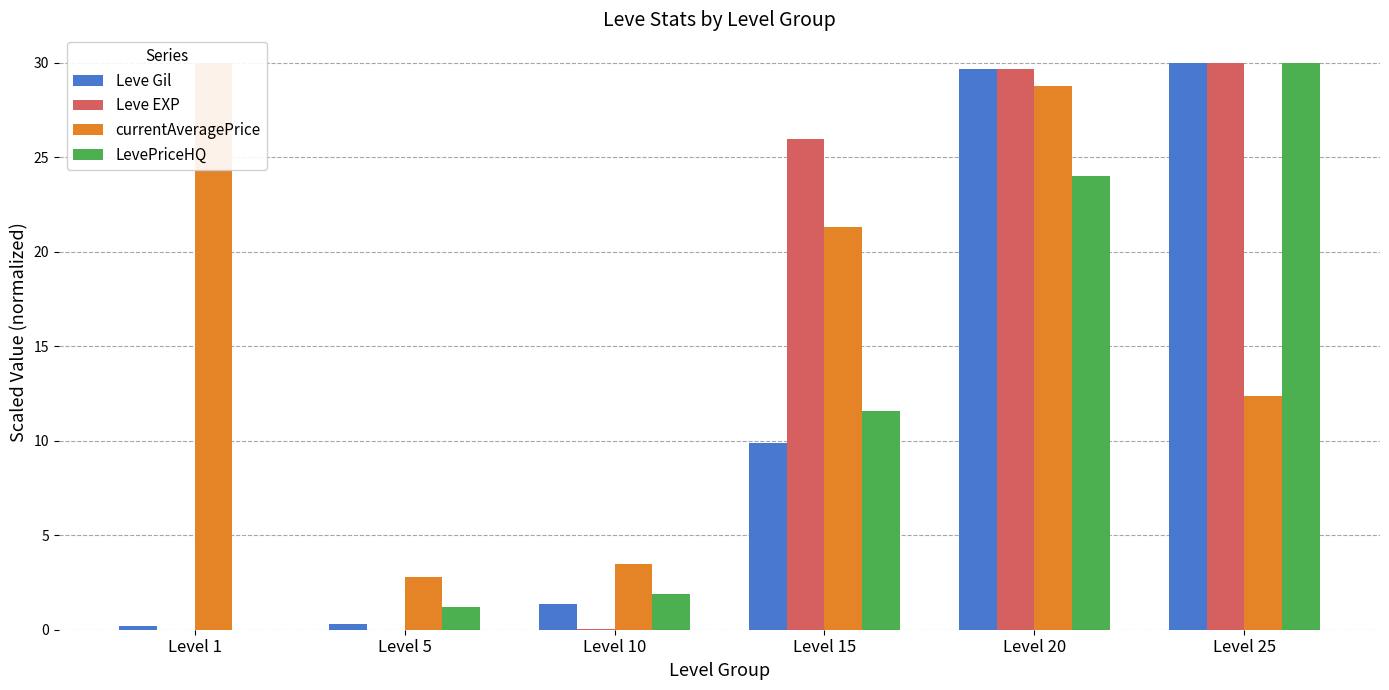

What is the minimum value for currentAveragePrice?

2.8